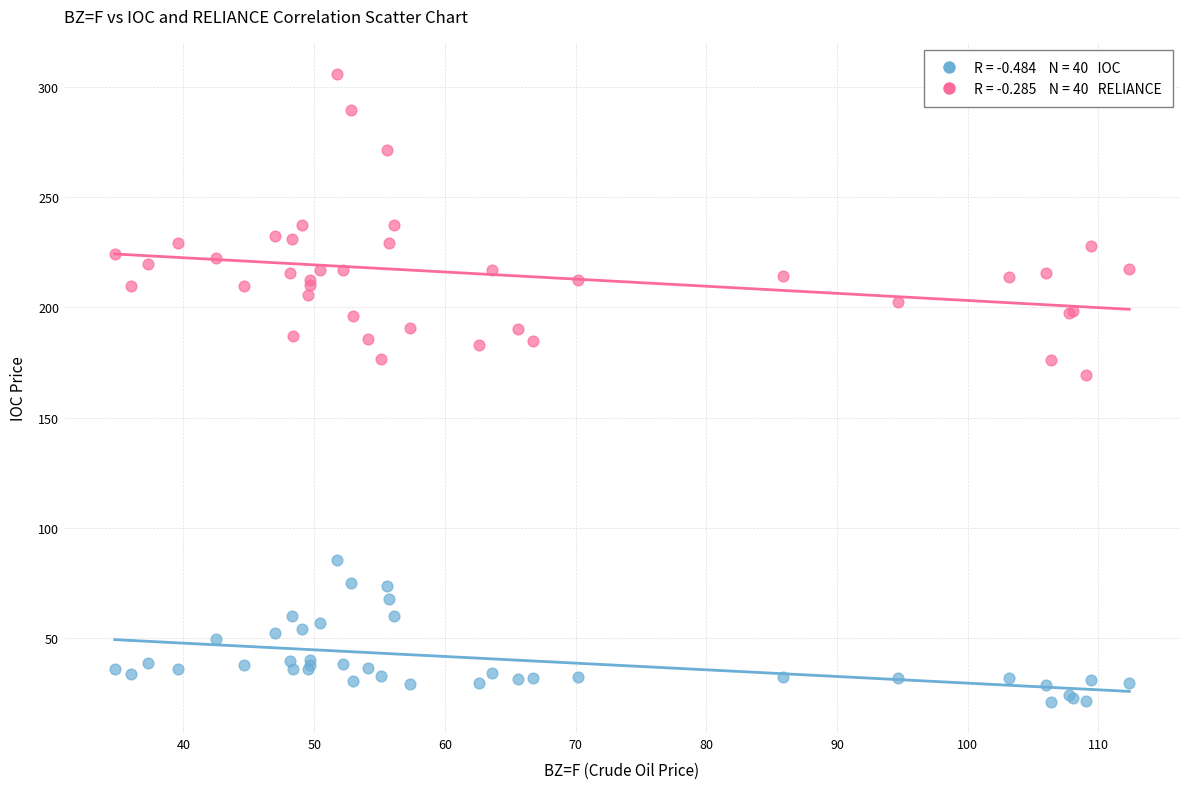

Across all series, what Y value is closest to 163?

169.5